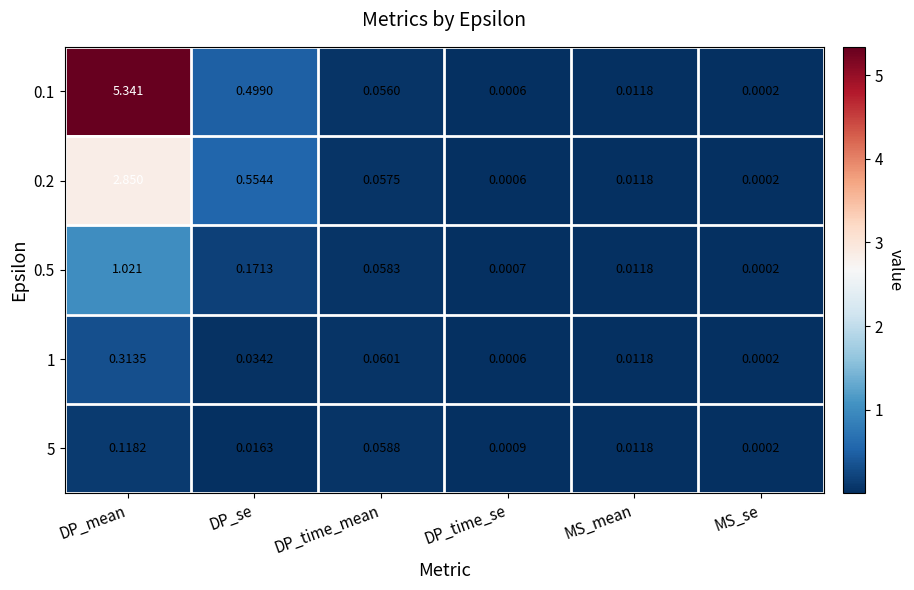

At which category does the chart reach its minimum across all series?

MS_se